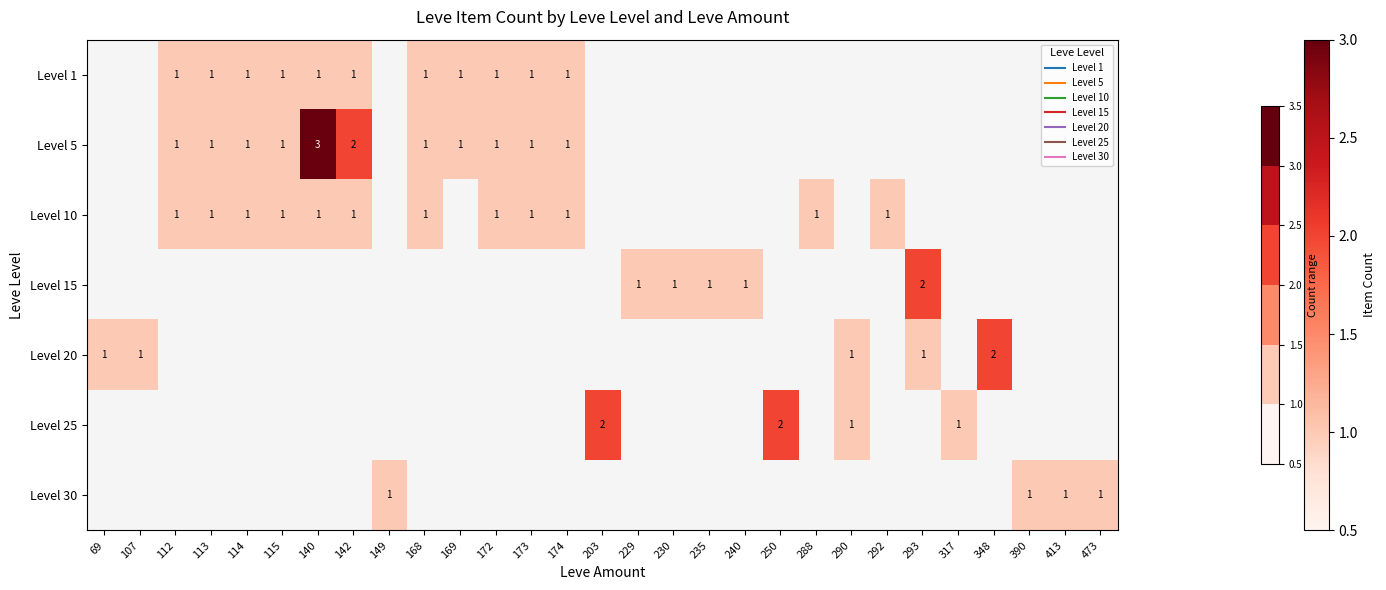

At which category does the chart reach its minimum across all series?

69